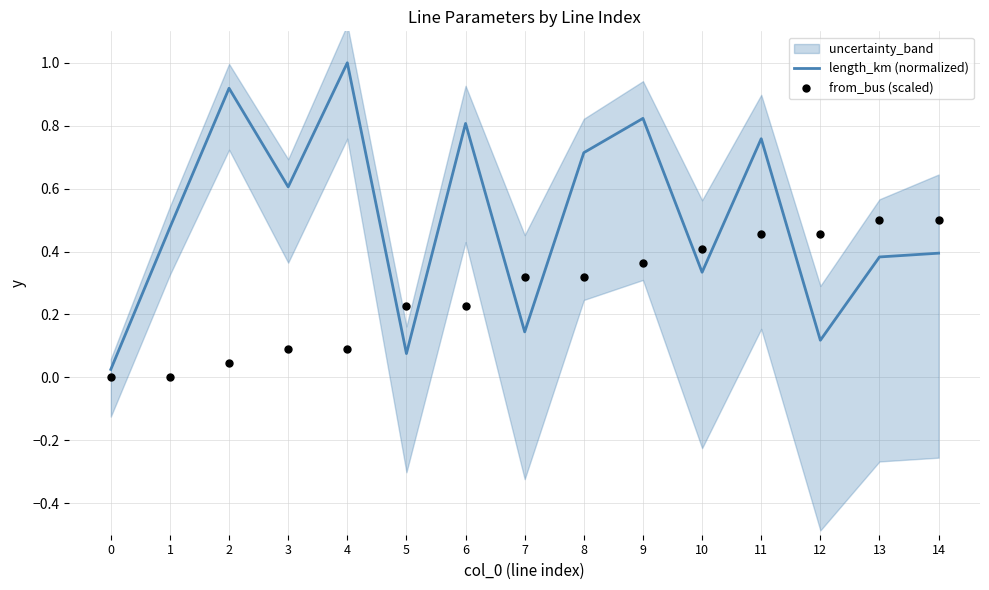

What is the total value across all series at 1?

0.5